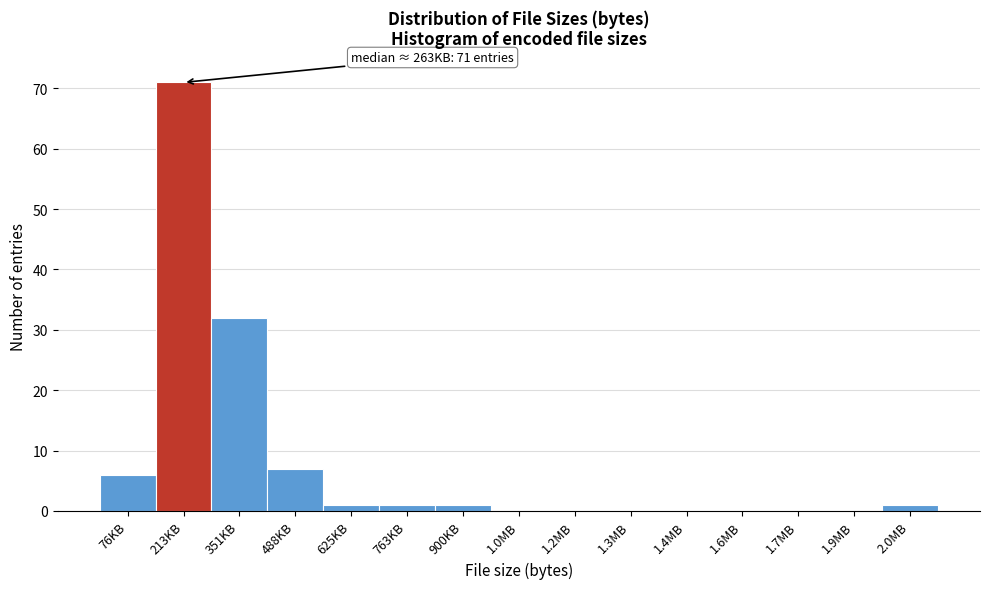

Reading right to left, list all the values displayed in this chart.

2.0MB=1	1.9MB=0	1.7MB=0	1.6MB=0	1.4MB=0	1.3MB=0	1.2MB=0	1.0MB=0	900KB=1	763KB=1	625KB=1	488KB=7	351KB=32	213KB=71	76KB=6